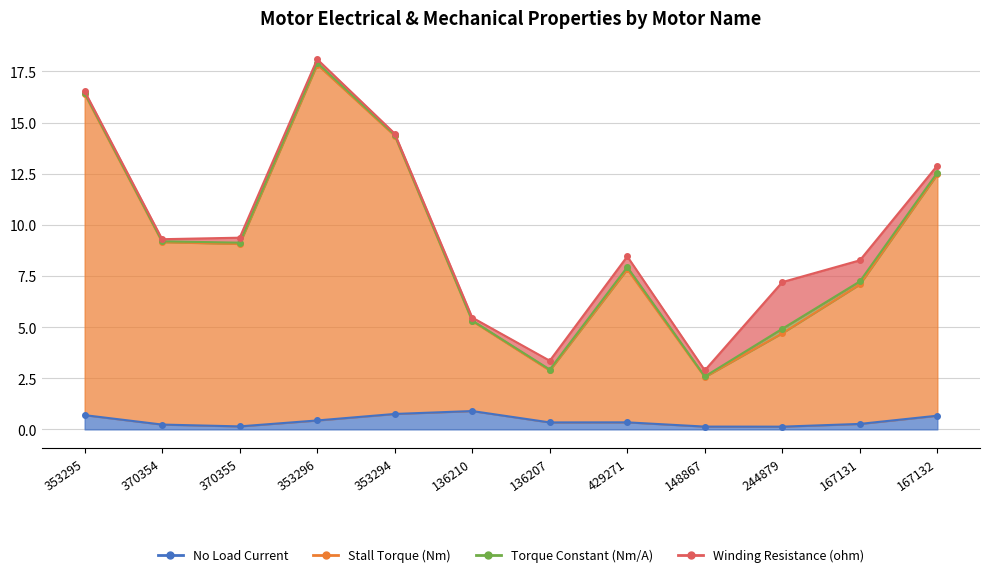

What position from the right is 353296?

9